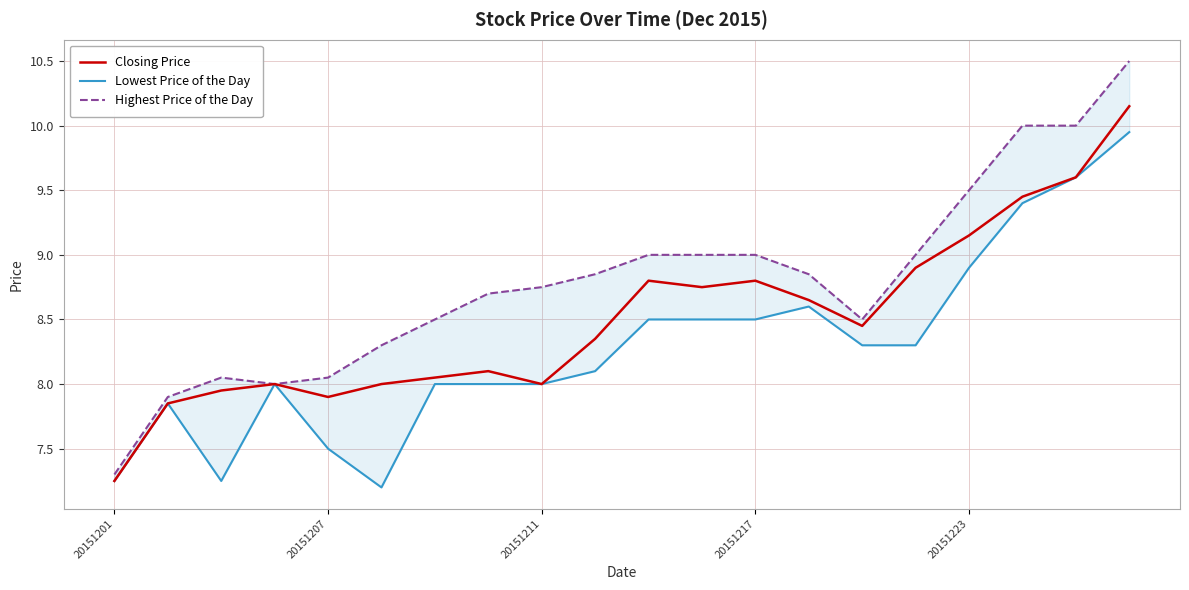

What is the average value of the Lowest Price of the Day series?

8.3